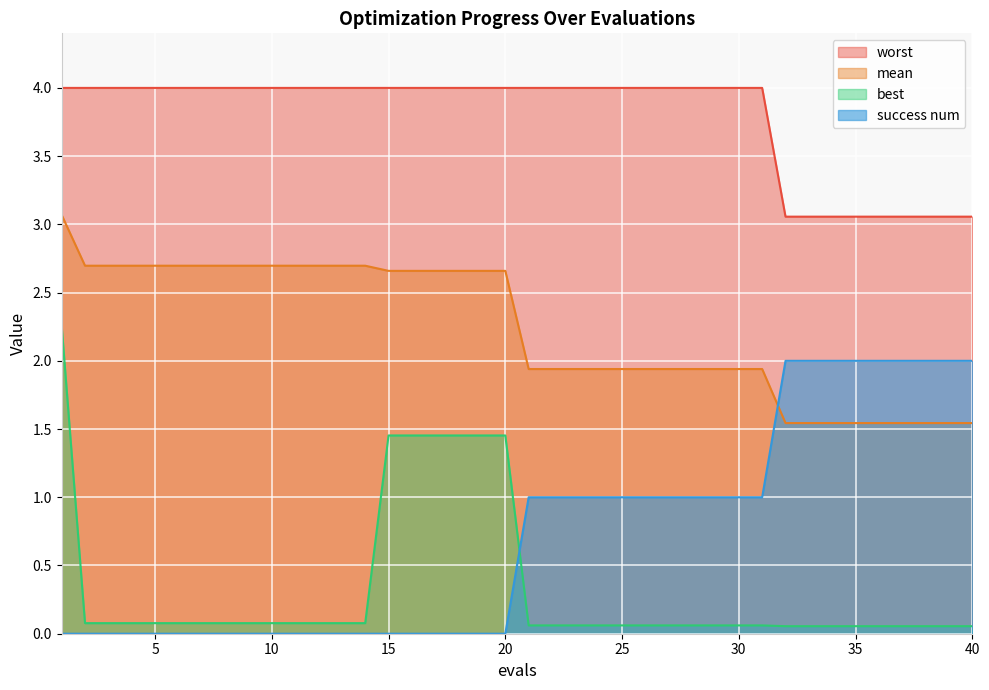

The value of best at 21 is 0.1. True or false?

False